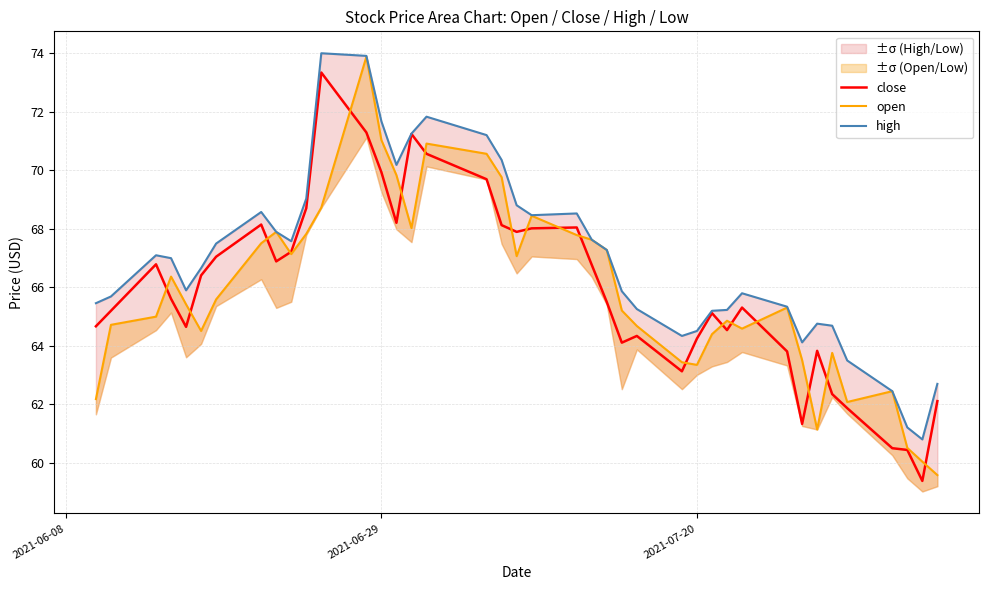

True or false: close has a value of 22.6 at 2021-06-29.

False